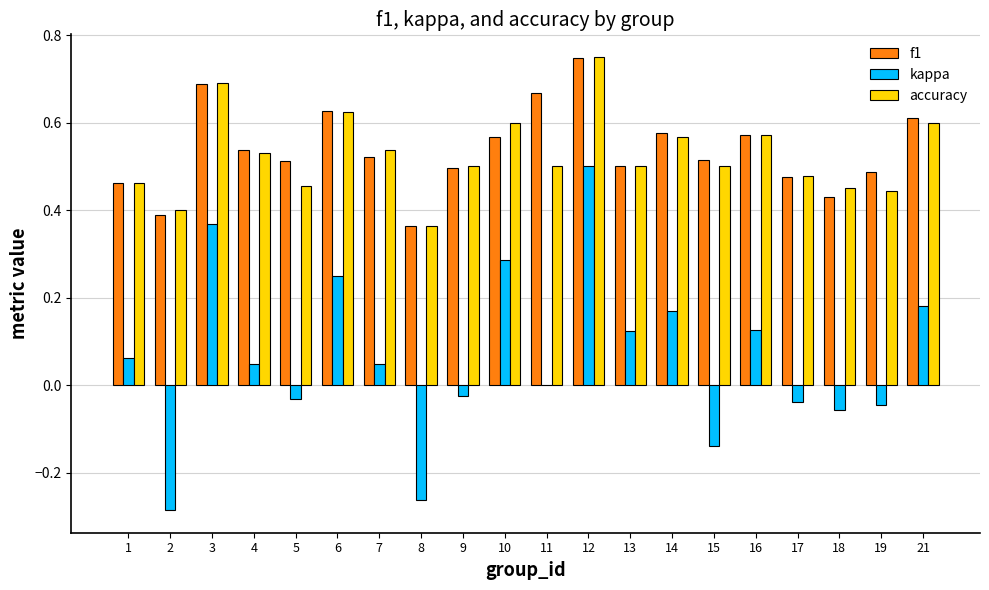

Between 3 and 21, which series saw the biggest shift?

kappa